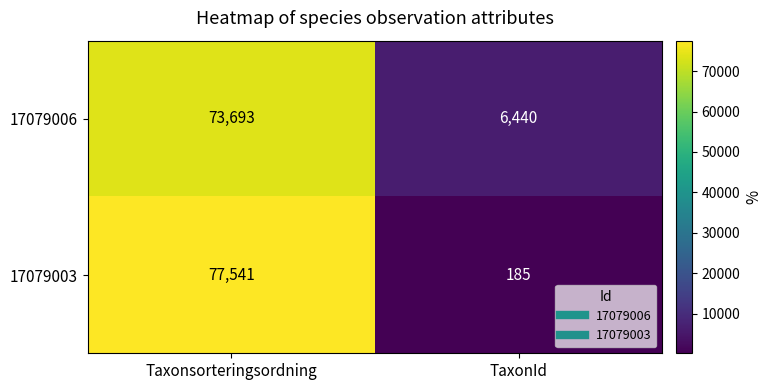

Rank the series by their maximum value, from lowest to highest.

17079006, 17079003